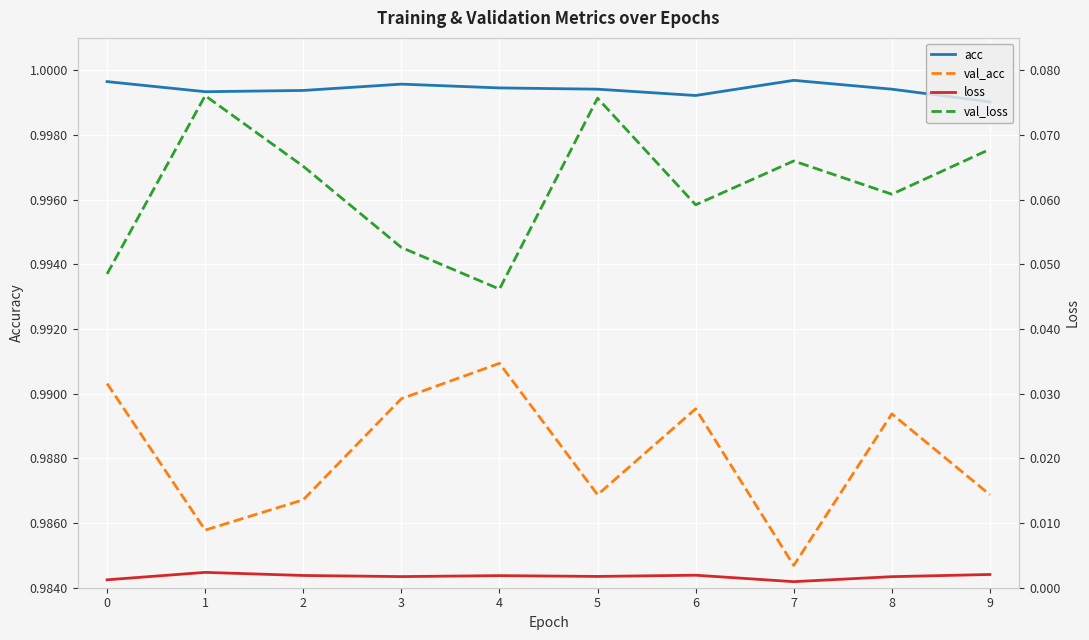

Reading left to right, extract all data points from this chart.

acc: 0=1.0	1=1.0	2=1.0	3=1.0	4=1.0	5=1.0	6=1.0	7=1.0	8=1.0	9=1.0
val_acc: 0=1.0	1=1.0	2=1.0	3=1.0	4=1.0	5=1.0	6=1.0	7=1.0	8=1.0	9=1.0
loss: 0=0.0	1=0.0	2=0.0	3=0.0	4=0.0	5=0.0	6=0.0	7=0.0	8=0.0	9=0.0
val_loss: 0=0.0	1=0.1	2=0.1	3=0.1	4=0.0	5=0.1	6=0.1	7=0.1	8=0.1	9=0.1